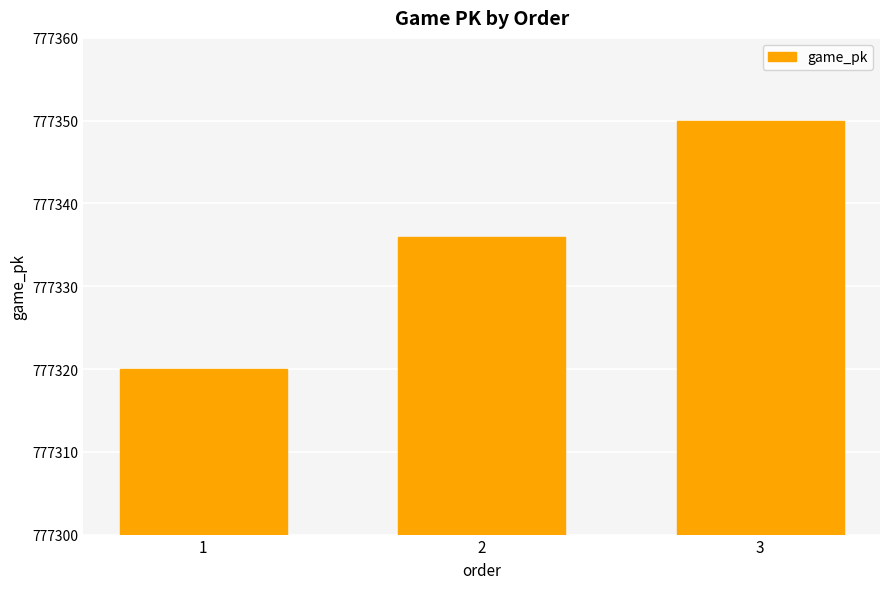

What is the change in value from 1 to 2?

+16